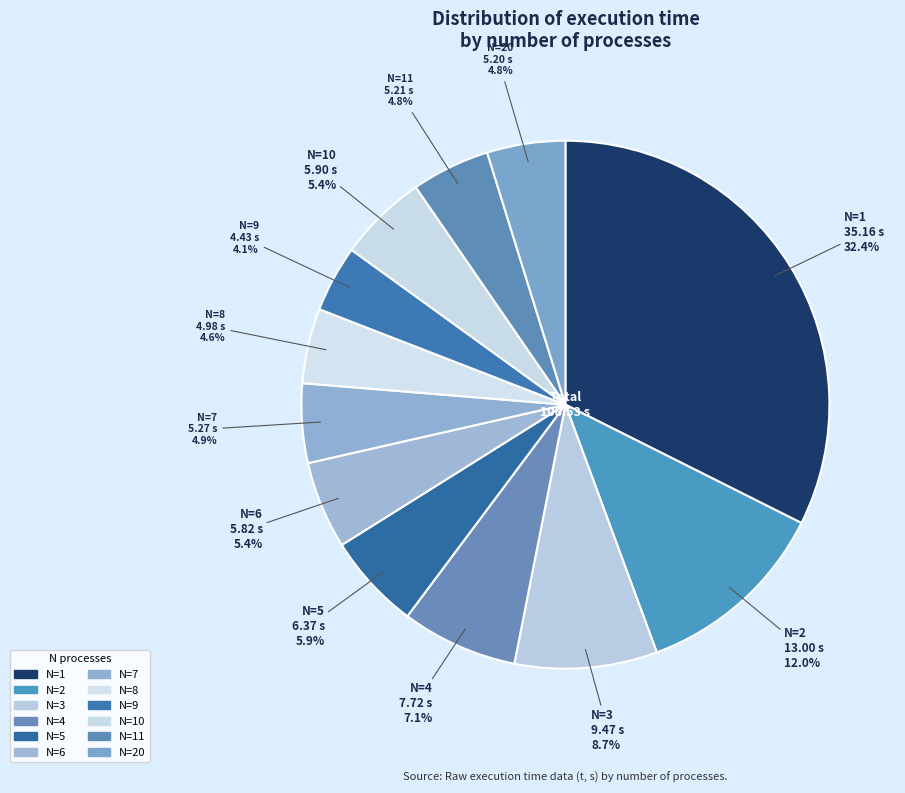

What is the smallest slice in the pie chart?

9